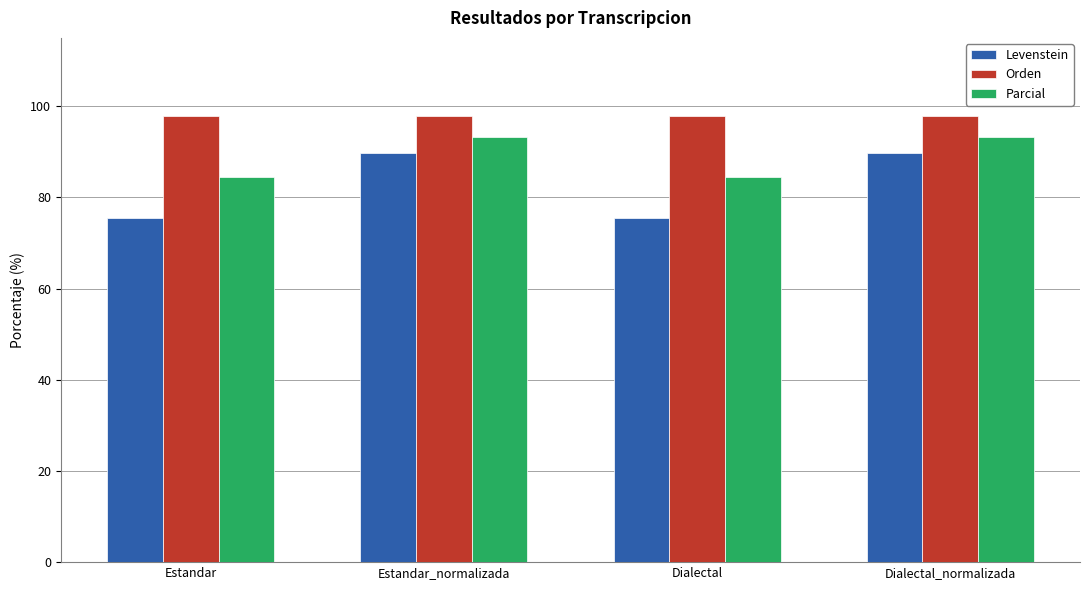

How many values in the Levenstein series are below 89?

2